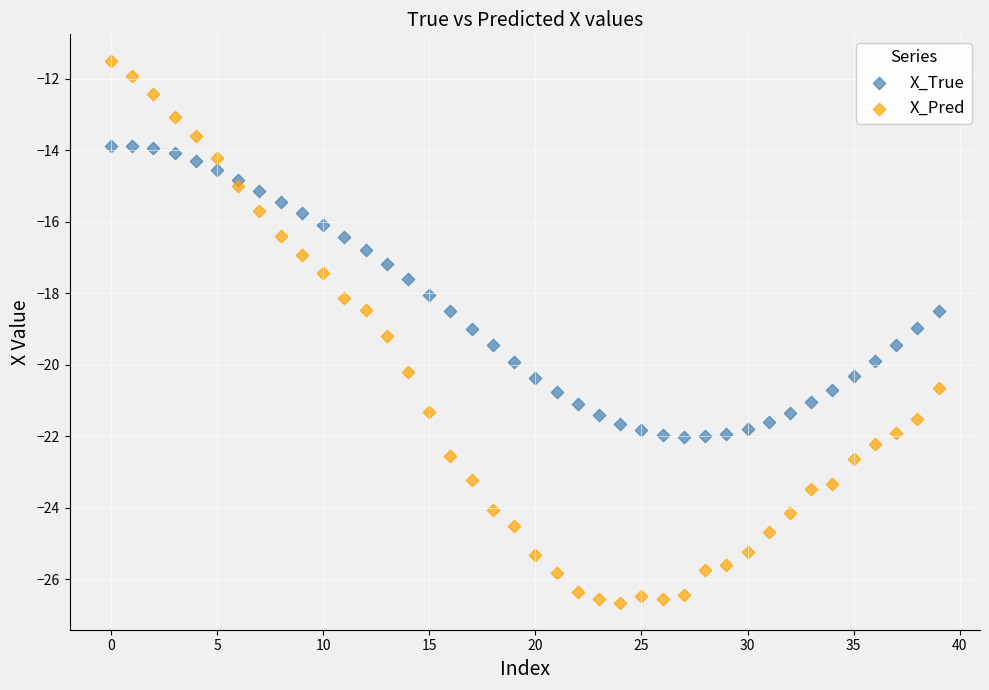

Which series reaches the minimum Y coordinate?

X_Pred